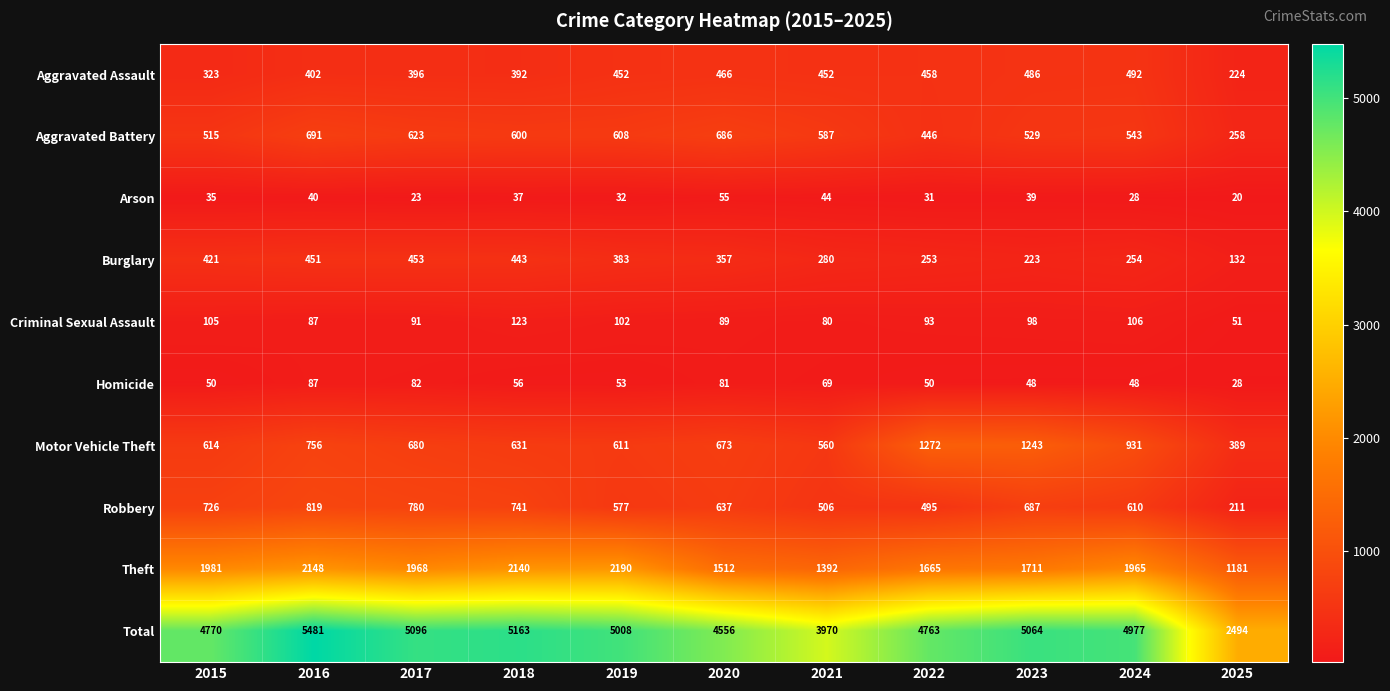

What is the average value of the Total series?

4667